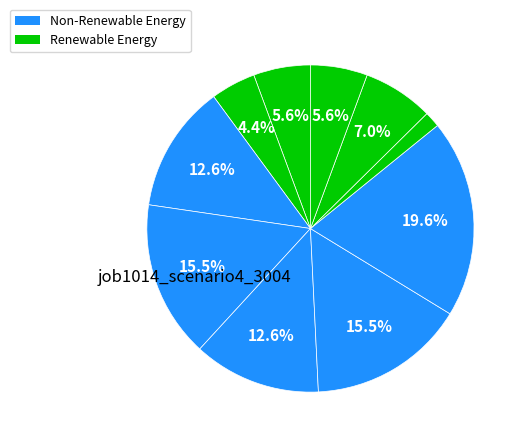

How many segments does this pie chart have?

10